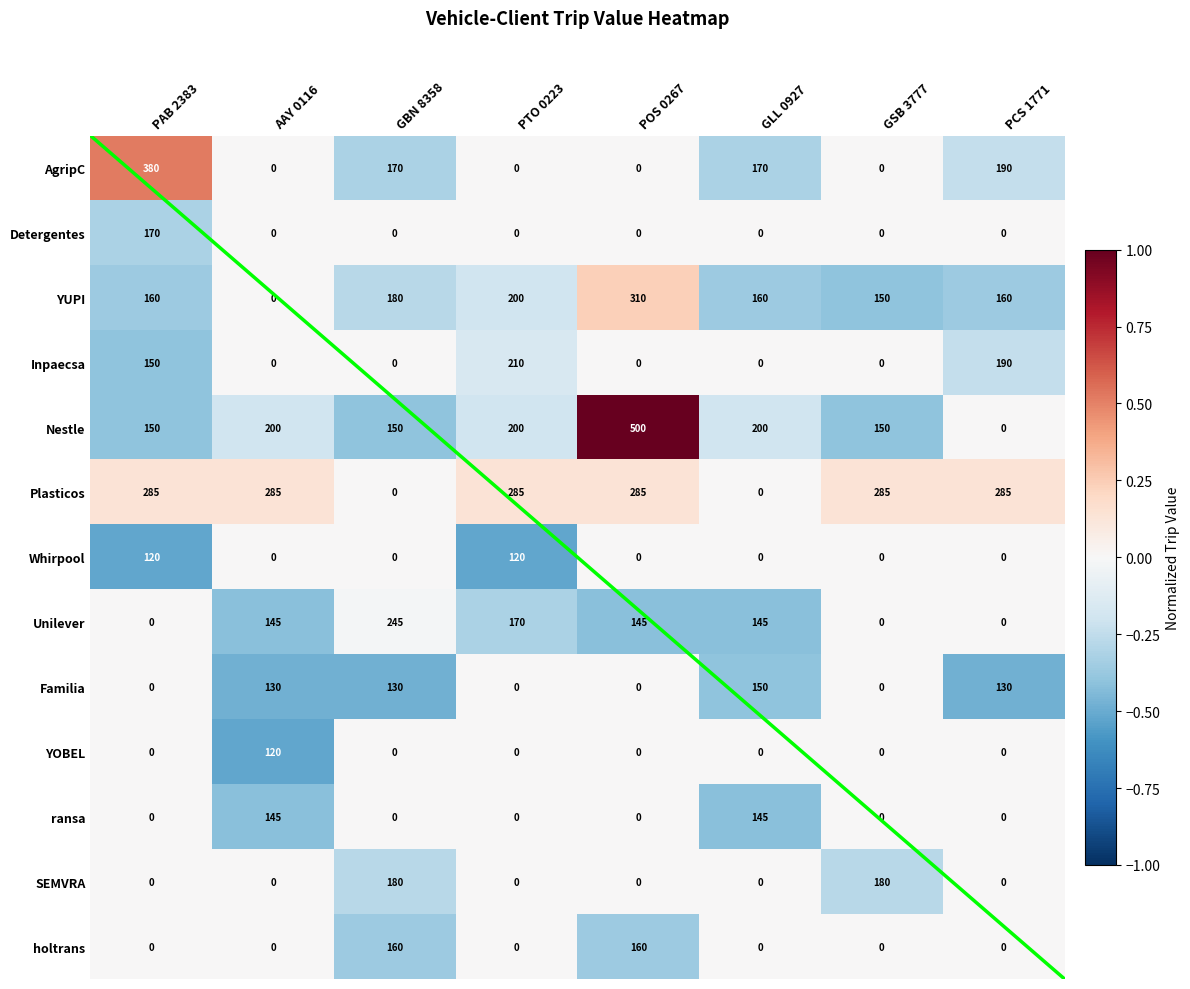

What is the difference between the maximum and minimum values in the Inpaecsa series?

210